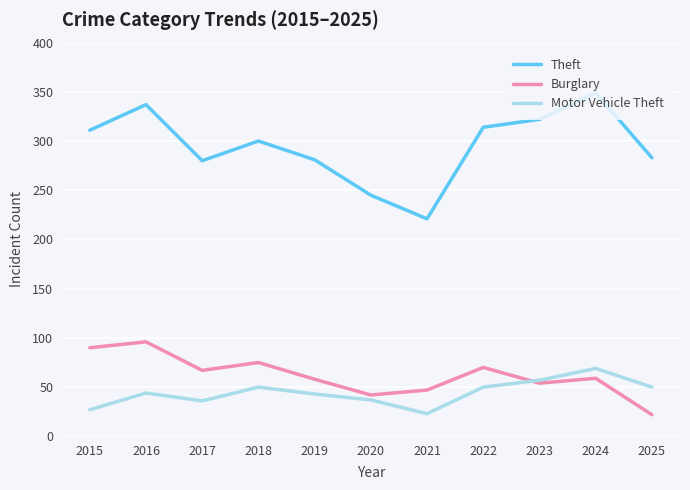

True or false: Burglary and Theft cross at least once.

False